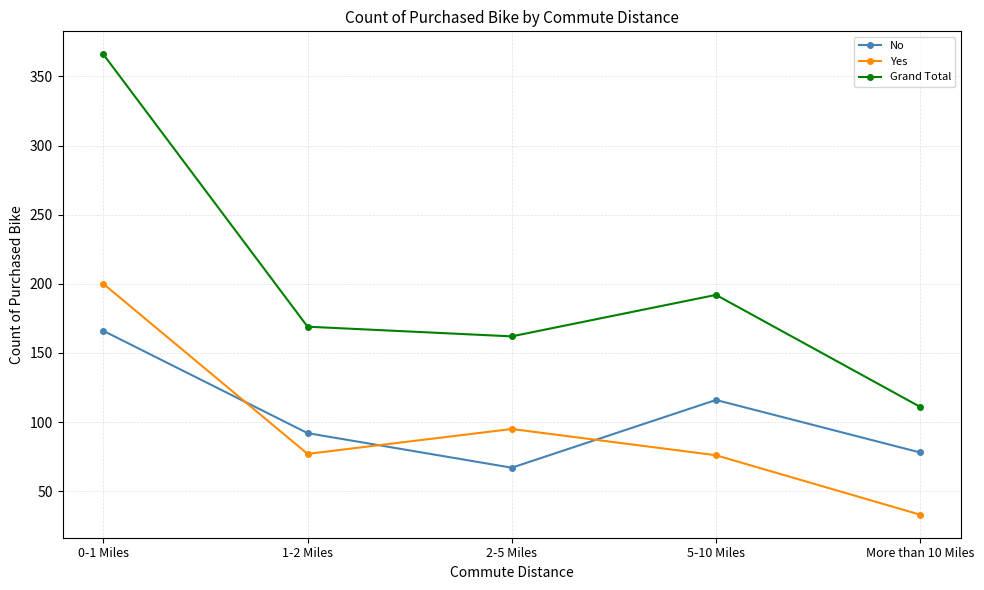

Which series has the largest range (max minus min)?

Grand Total